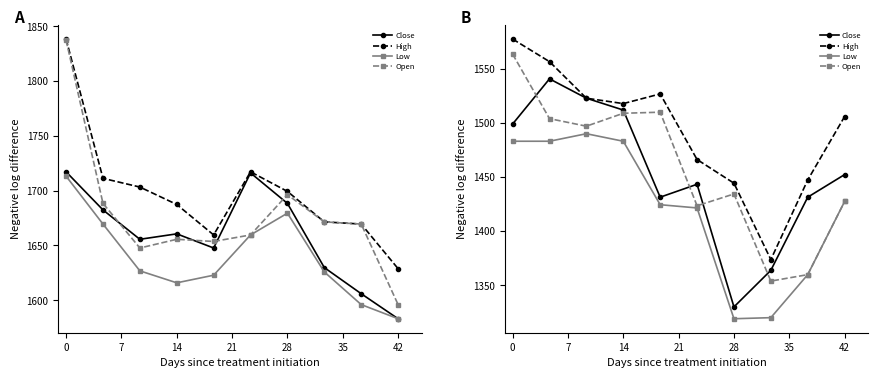

At which category does the chart reach its minimum across all series?

28